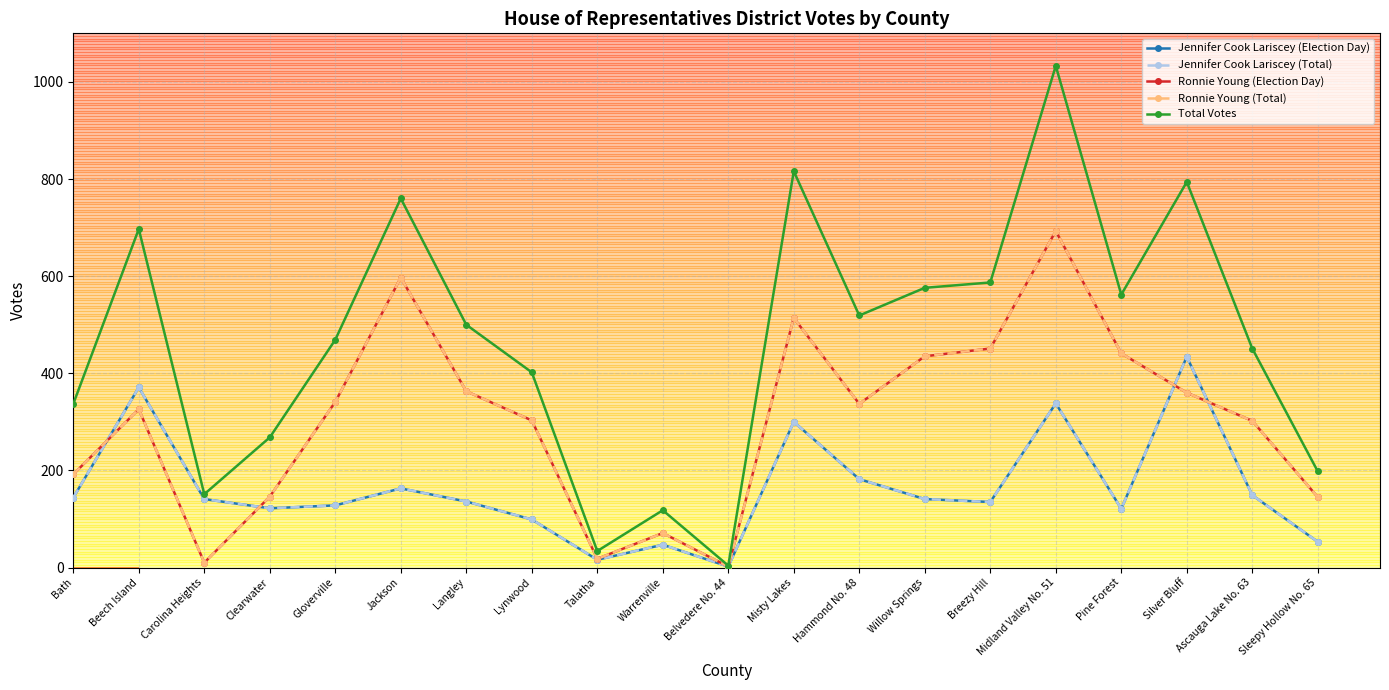

True or false: Ronnie Young (Election Day) and Jennifer Cook Lariscey (Election Day) intersect in this chart.

True